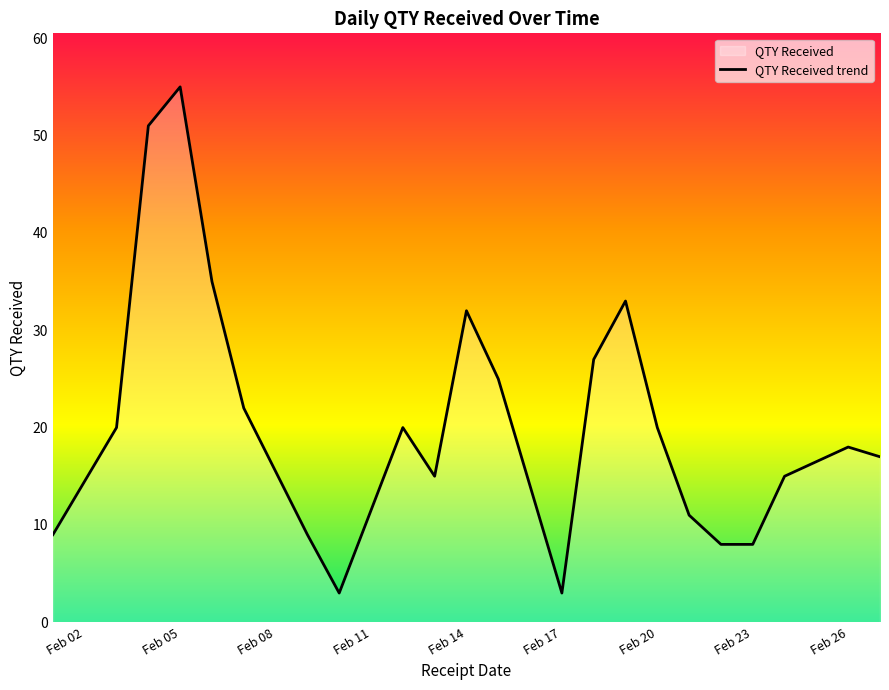

The value at Feb 20 is 8. True or false?

False